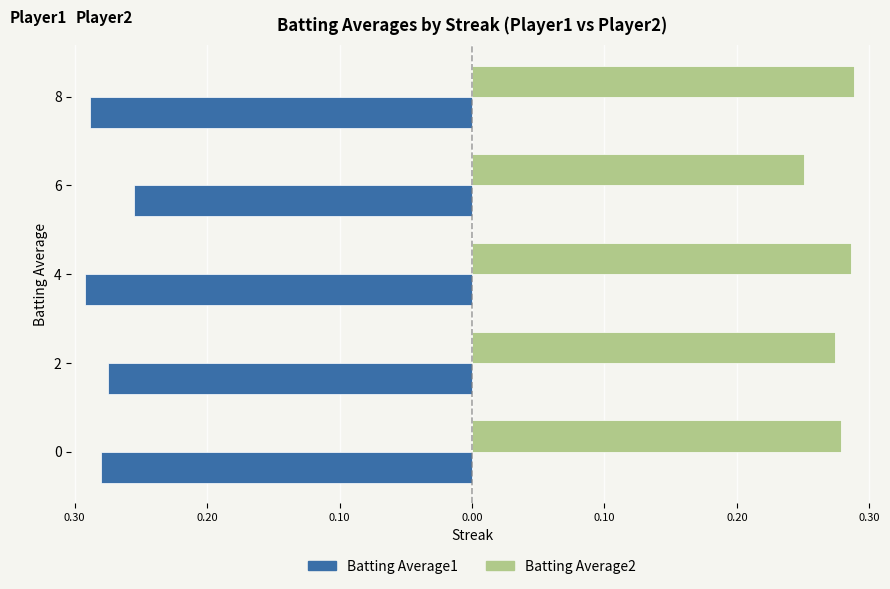

What is the minimum value shown in the chart?

-0.3